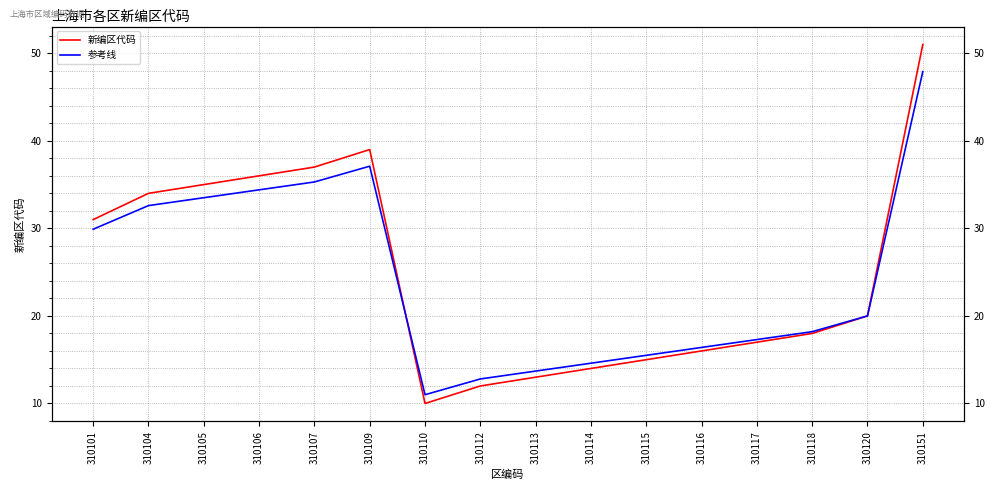

What is the average value of the 新编区代码 series?

24.9